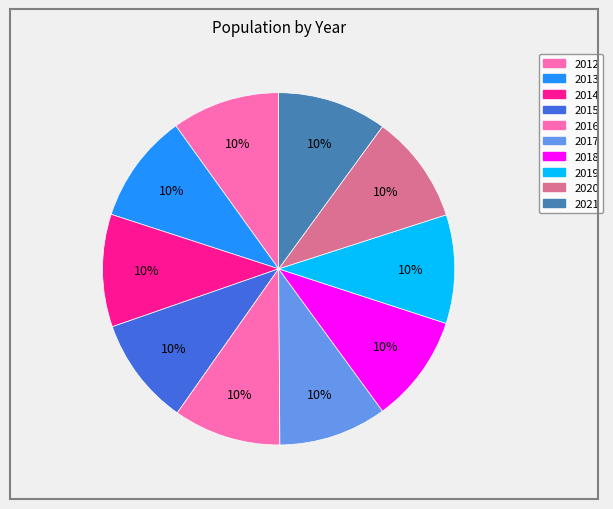

What is the total percentage of 2014 and 2018?

20.3%